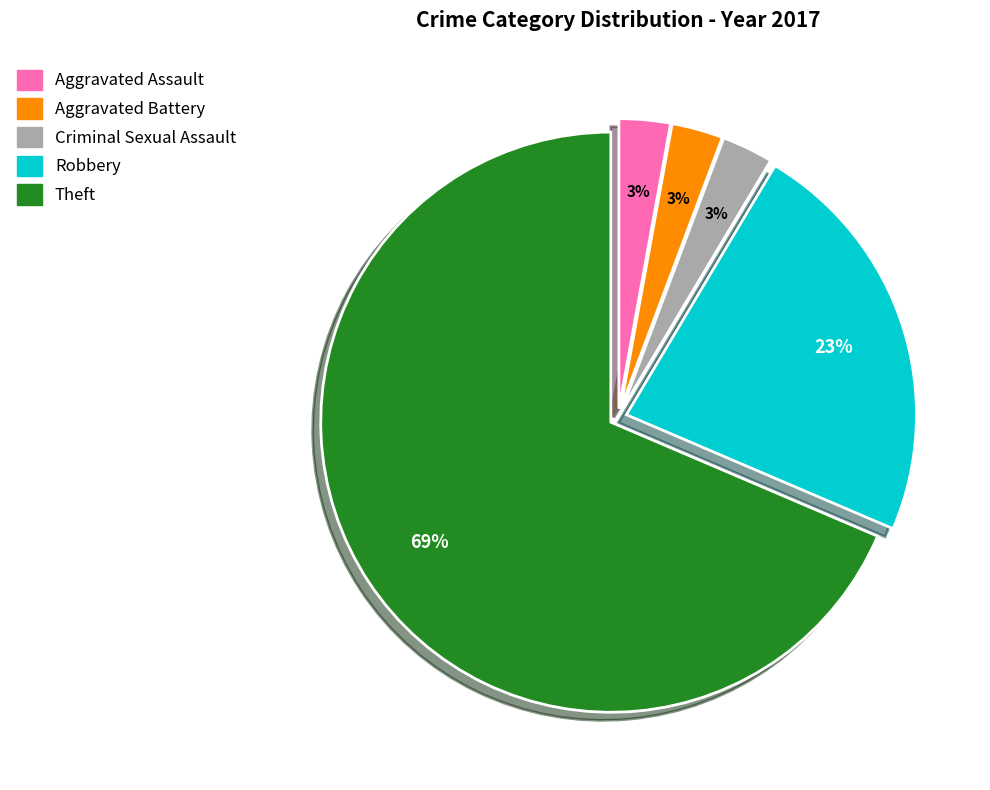

Which has a higher value, Aggravated Assault or Robbery?

Robbery